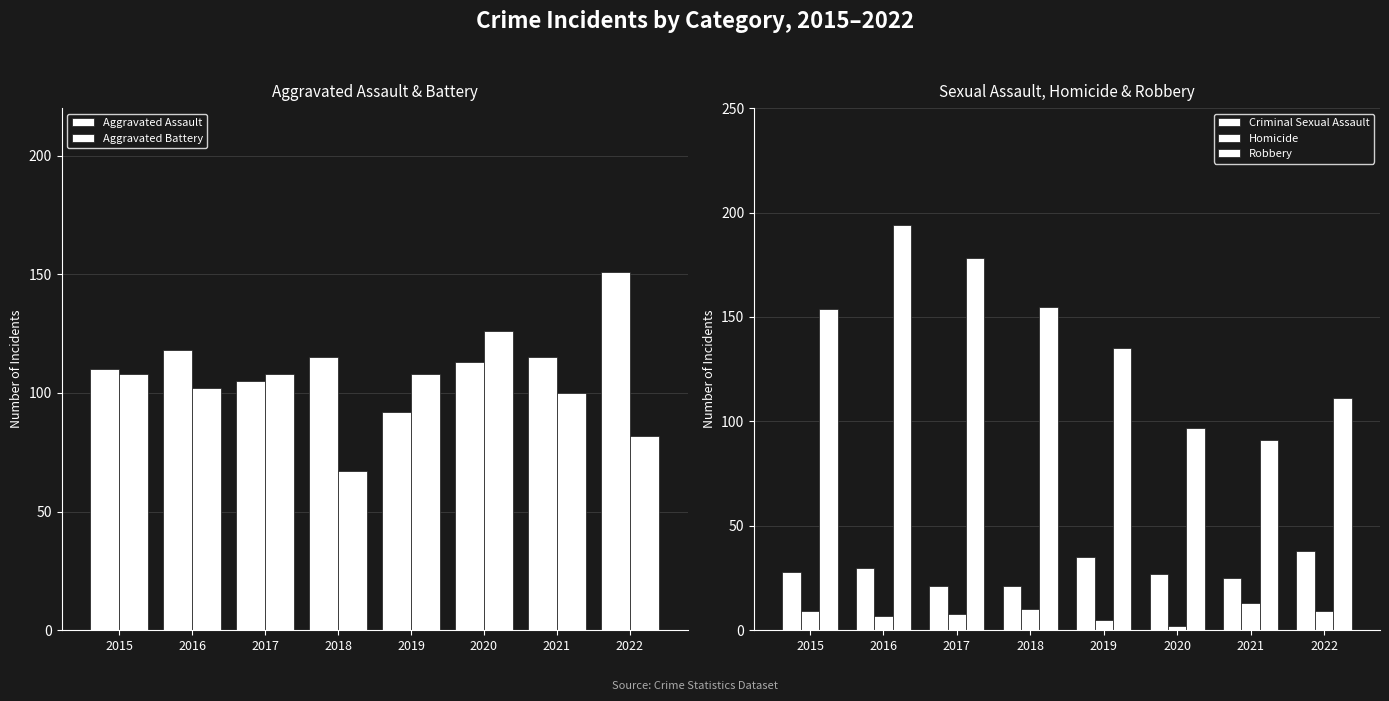

Reading right to left, list all the values displayed in this chart.

Aggravated Assault: 151	115	113	92	115	105	118	110
Aggravated Battery: 82	100	126	108	67	108	102	108
Criminal Sexual Assault: 38	25	27	35	21	21	30	28
Homicide: 9	13	2	5	10	8	7	9
Robbery: 111	91	97	135	155	178	194	154